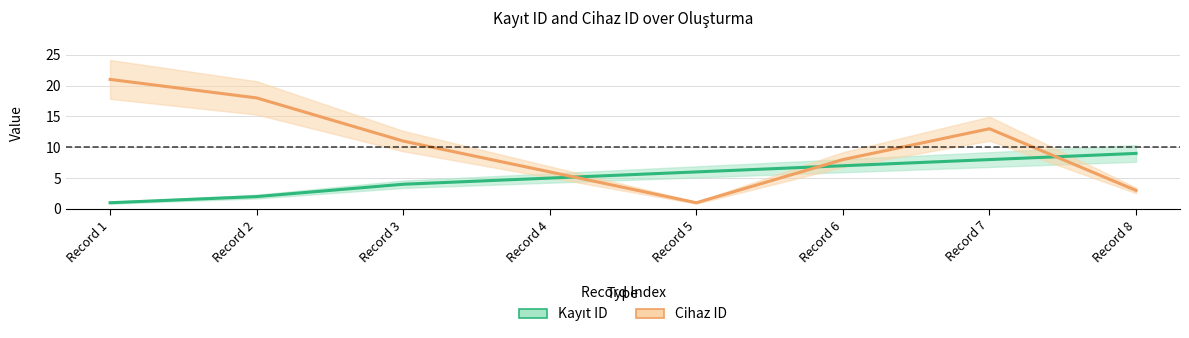

Between Record 2 and Record 4, which series saw the biggest shift?

Cihaz ID